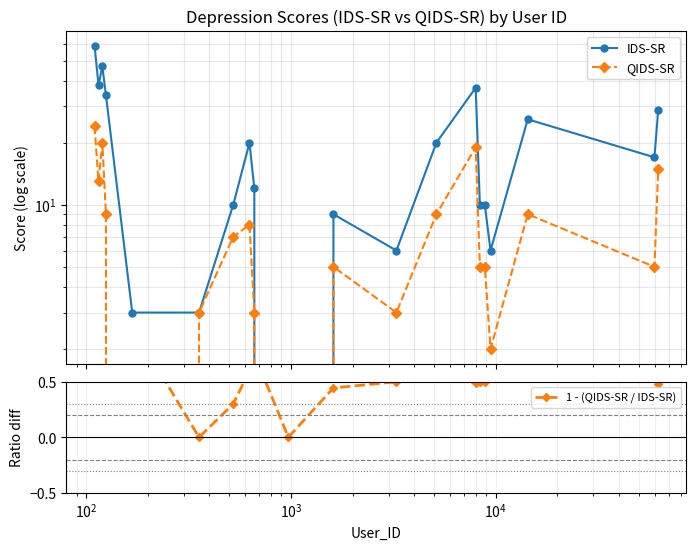

True or false: IDS-SR has more than 0 interior local peaks.

True